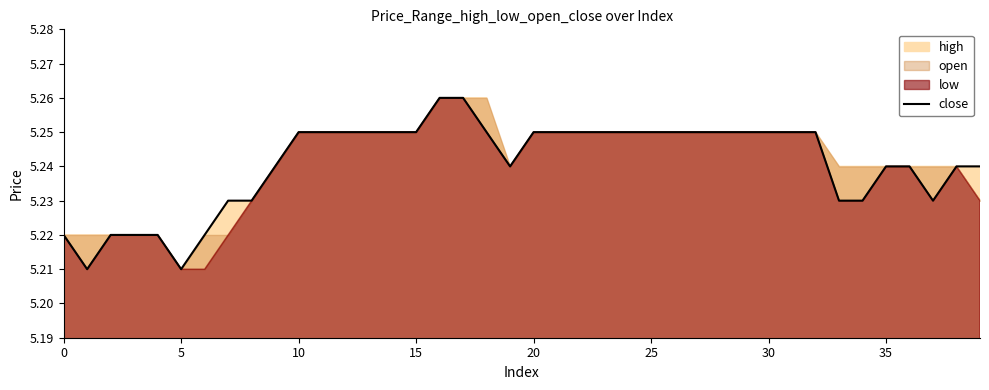

The chart shows a value of 5.2 at 15. True or false?

True